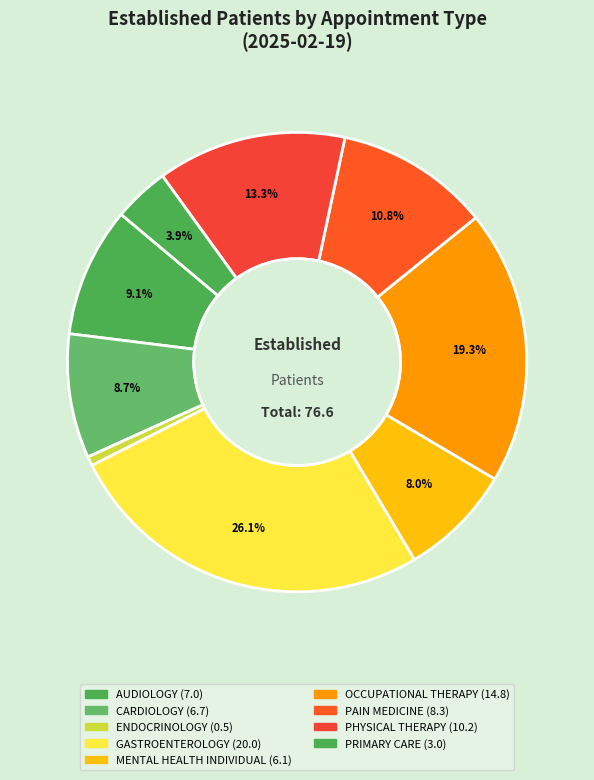

What is the largest slice in the pie chart?

GASTROENTEROLOGY